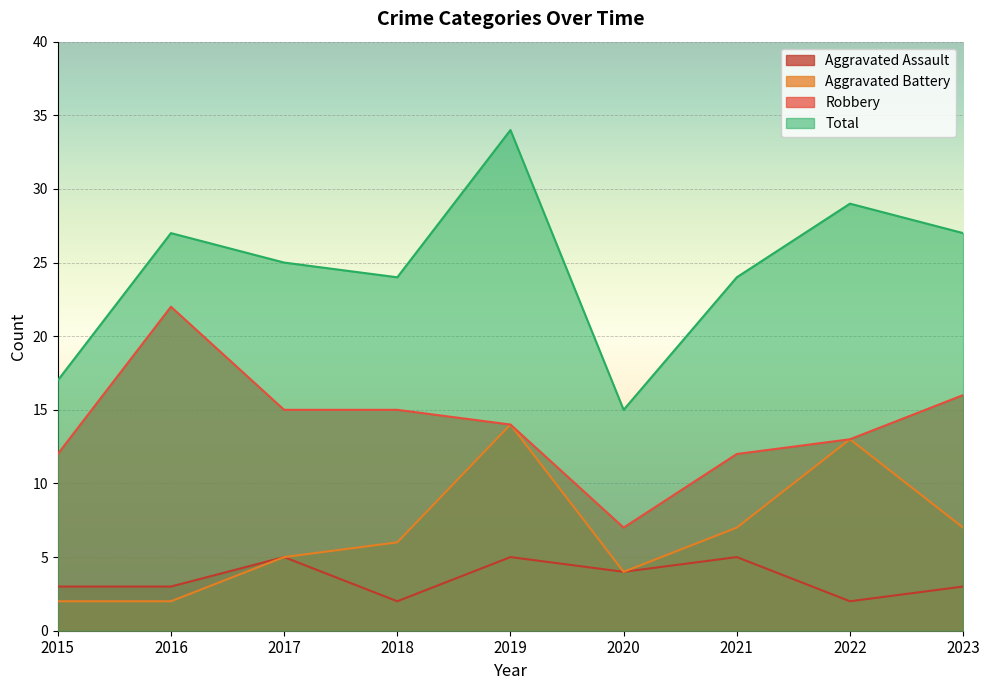

Which series changed the most between 2019 and 2021?

Total